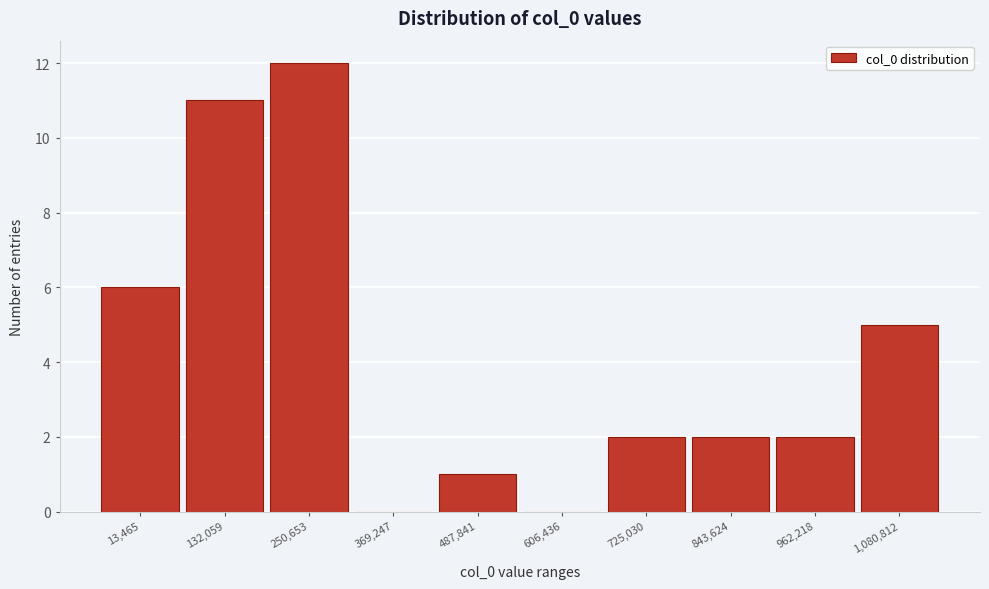

Reading left to right, transcribe all the data shown in this chart.

13,465=6	132,059=11	250,653=12	369,247=0	487,841=1	606,436=0	725,030=2	843,624=2	962,218=2	1,080,812=5